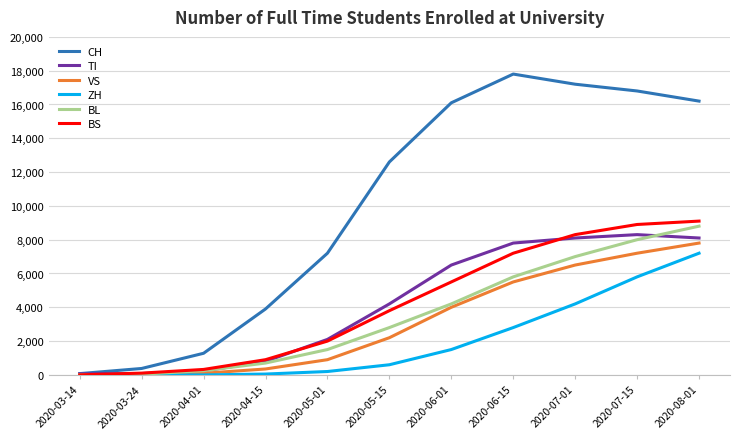

What is the difference between the second highest and second lowest values in the BS series?

8795